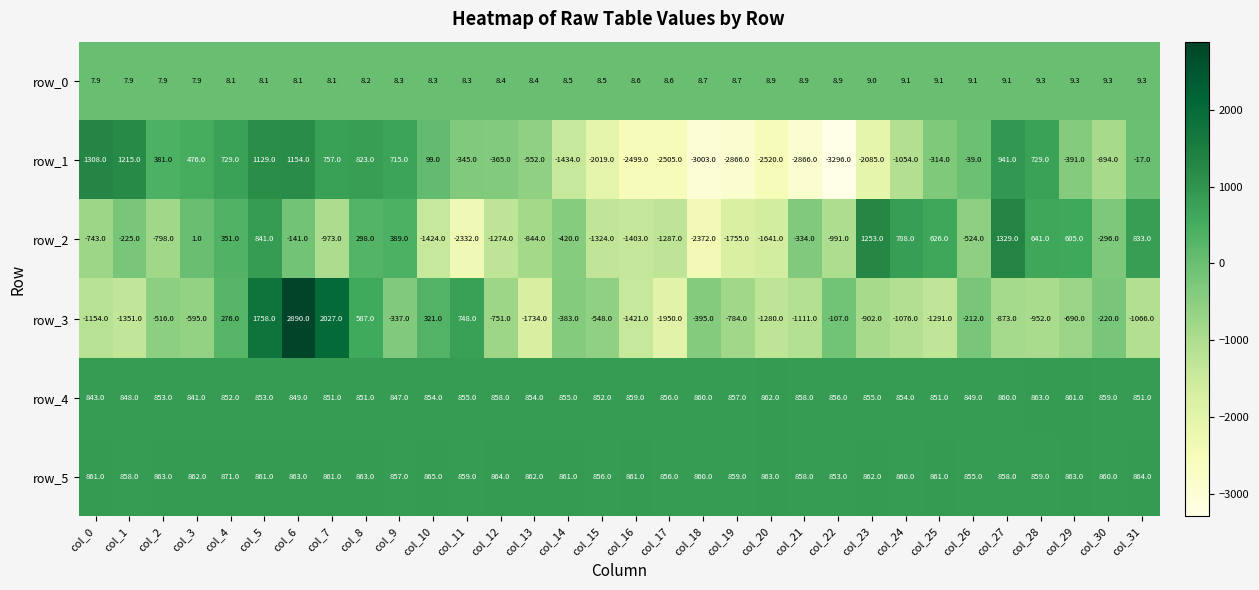

Reading left to right, transcribe all the data shown in this chart.

row_0: 7.9	7.9	7.9	7.9	8.1	8.1	8.1	8.1	8.2	8.3	8.3	8.3	8.4	8.4	8.5	8.5	8.6	8.6	8.7	8.7	8.9	8.9	8.9	9.0	9.1	9.1	9.1	9.1	9.3	9.3	9.3	9.3
row_1: 1308.0	1215.0	381.0	476.0	729.0	1129.0	1154.0	757.0	823.0	715.0	99.0	-345.0	-365.0	-552.0	-1434.0	-2019.0	-2499.0	-2505.0	-3003.0	-2866.0	-2520.0	-2866.0	-3296.0	-2085.0	-1054.0	-314.0	-39.0	941.0	729.0	-391.0	-894.0	-17.0
row_2: -743.0	-225.0	-798.0	1.0	351.0	841.0	-141.0	-973.0	298.0	389.0	-1424.0	-2332.0	-1274.0	-844.0	-420.0	-1324.0	-1403.0	-1287.0	-2372.0	-1755.0	-1641.0	-334.0	-991.0	1253.0	788.0	626.0	-524.0	1329.0	641.0	605.0	-296.0	833.0
row_3: -1154.0	-1351.0	-516.0	-595.0	276.0	1758.0	2890.0	2027.0	587.0	-337.0	321.0	748.0	-751.0	-1734.0	-383.0	-548.0	-1421.0	-1950.0	-395.0	-784.0	-1280.0	-1111.0	-107.0	-902.0	-1076.0	-1291.0	-212.0	-873.0	-952.0	-690.0	-220.0	-1066.0
row_4: 843.0	848.0	853.0	841.0	852.0	853.0	849.0	851.0	851.0	847.0	854.0	855.0	858.0	854.0	855.0	852.0	859.0	856.0	860.0	857.0	862.0	858.0	856.0	855.0	854.0	851.0	849.0	860.0	863.0	861.0	859.0	851.0
row_5: 861.0	858.0	863.0	862.0	871.0	861.0	863.0	861.0	863.0	857.0	865.0	859.0	864.0	862.0	861.0	856.0	861.0	856.0	860.0	859.0	863.0	858.0	853.0	862.0	860.0	861.0	855.0	858.0	859.0	863.0	860.0	864.0